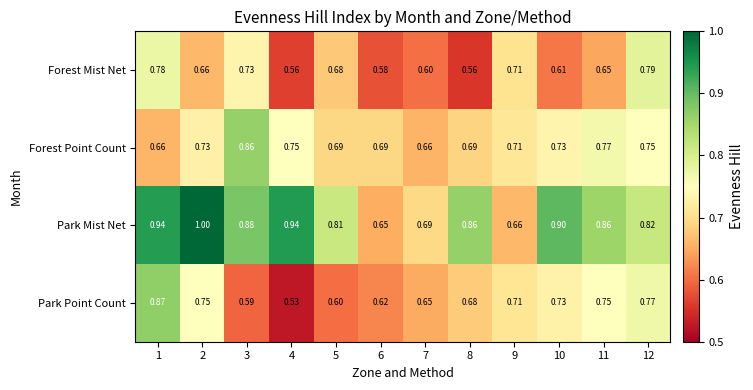

At 1, list the series in order from smallest to largest.

Forest Point Count, Forest Mist Net, Park Point Count, Park Mist Net